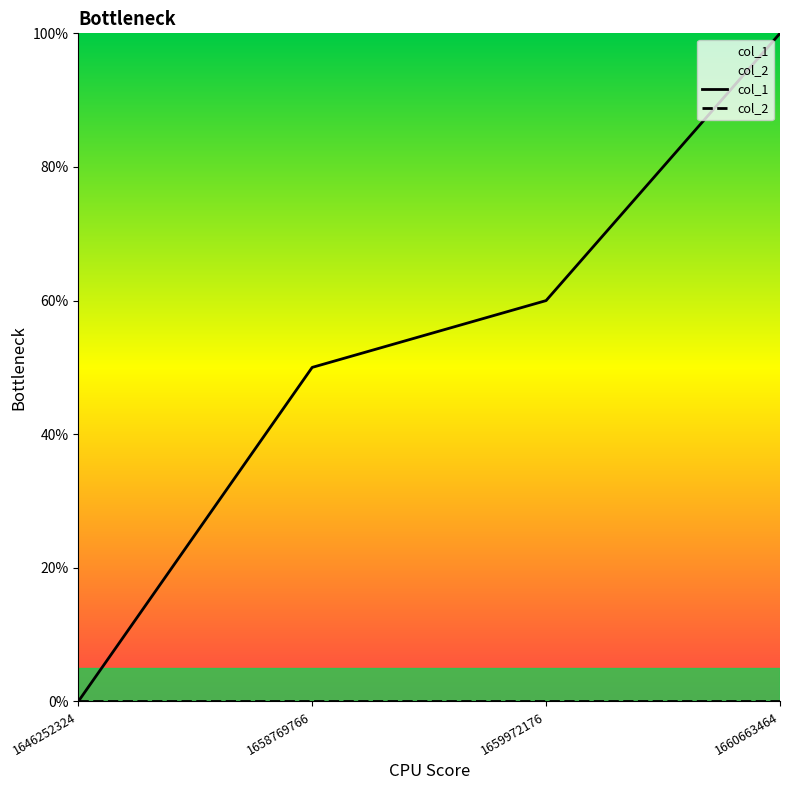

Rank the categories by col_2 value from highest to lowest.

1646252324, 1658769766, 1659972176, 1660663464